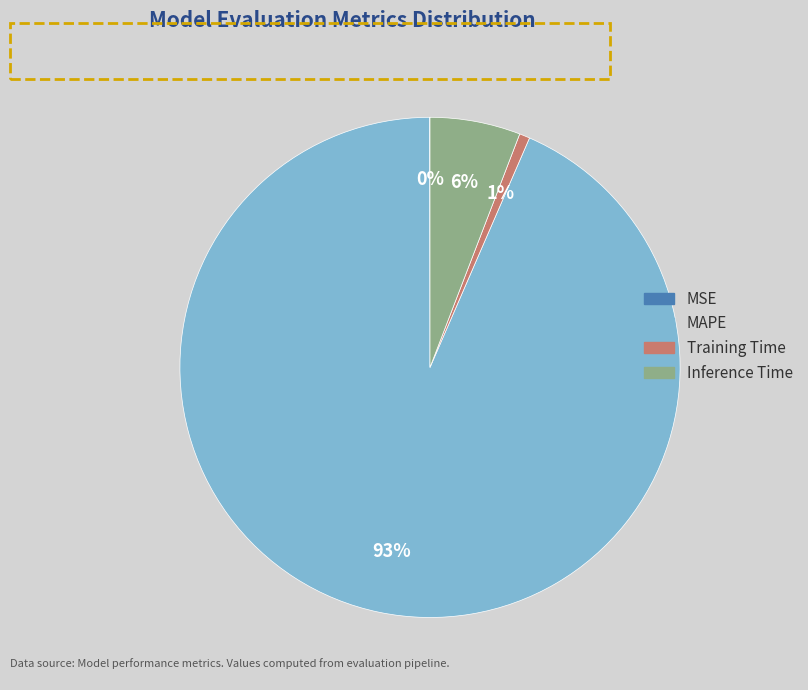

To the nearest percent, what portion does MAPE represent?

93%